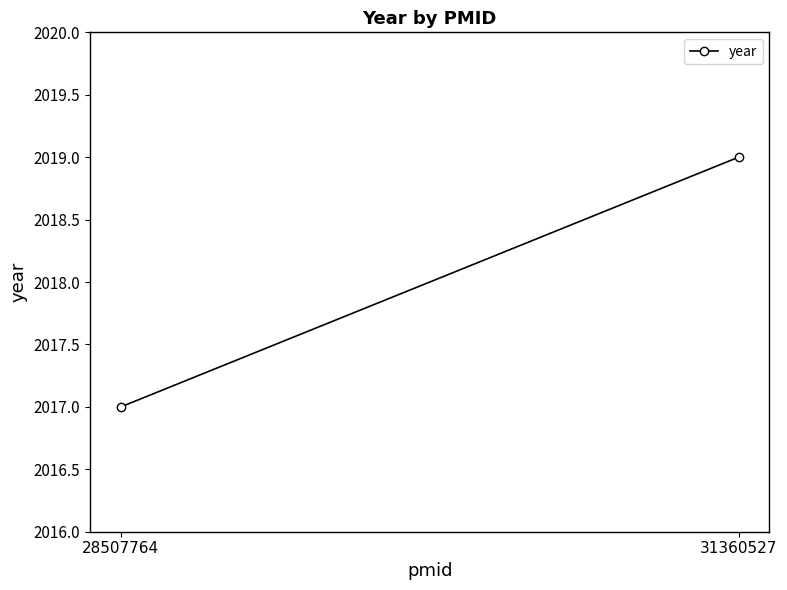

What is the difference between the values at 31360527 and 28507764?

2